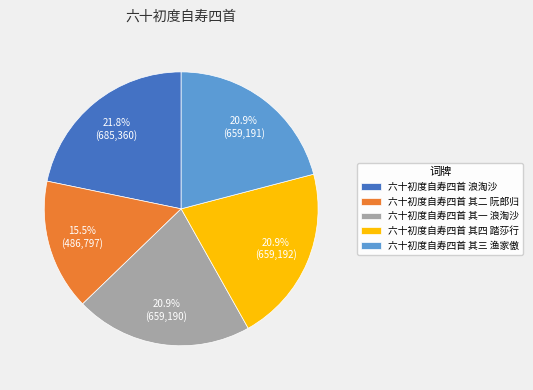

What percentage do 六十初度自寿四首 其三 渔家傲 and 六十初度自寿四首 其二 阮郎归 together represent?

36.4%